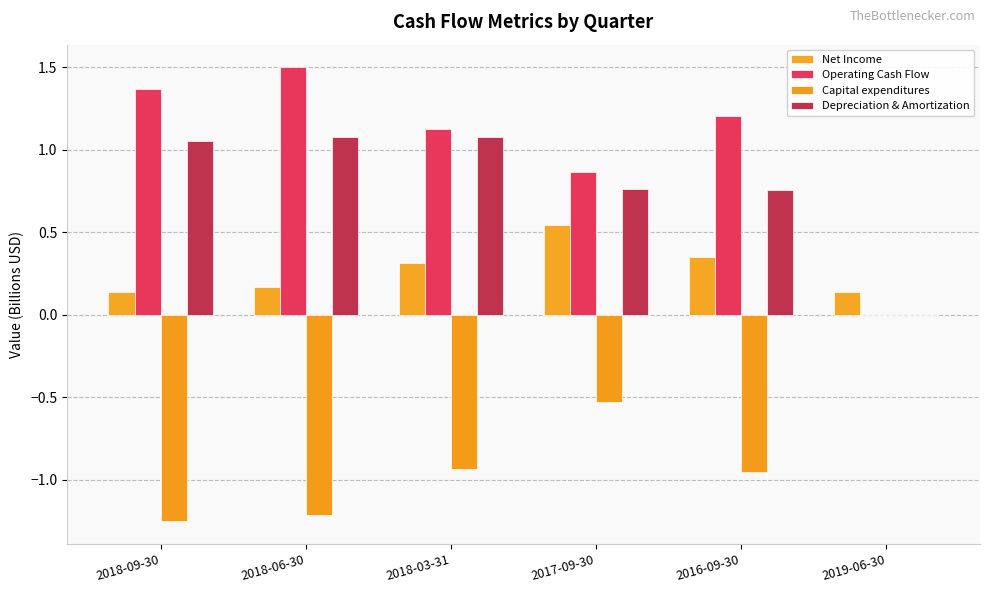

What position from the left is 2017-09-30?

4